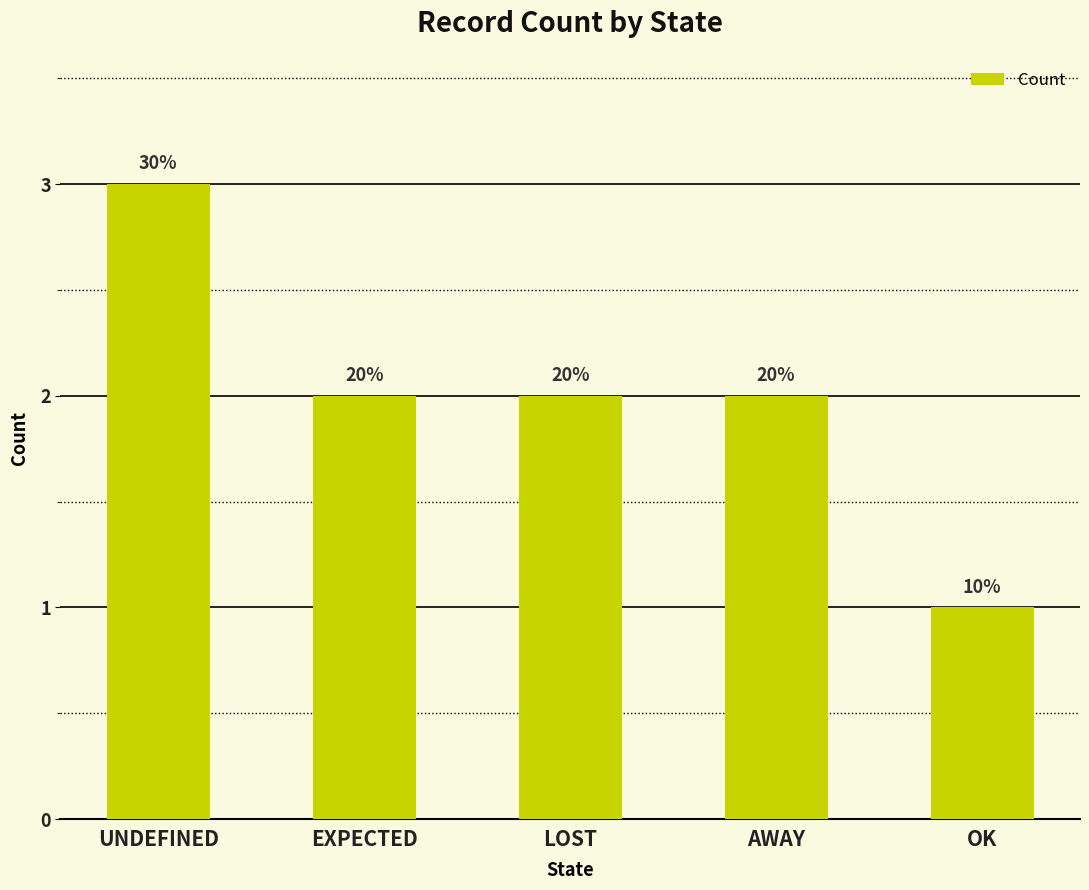

What is the label of the 4th bar from the right?

EXPECTED